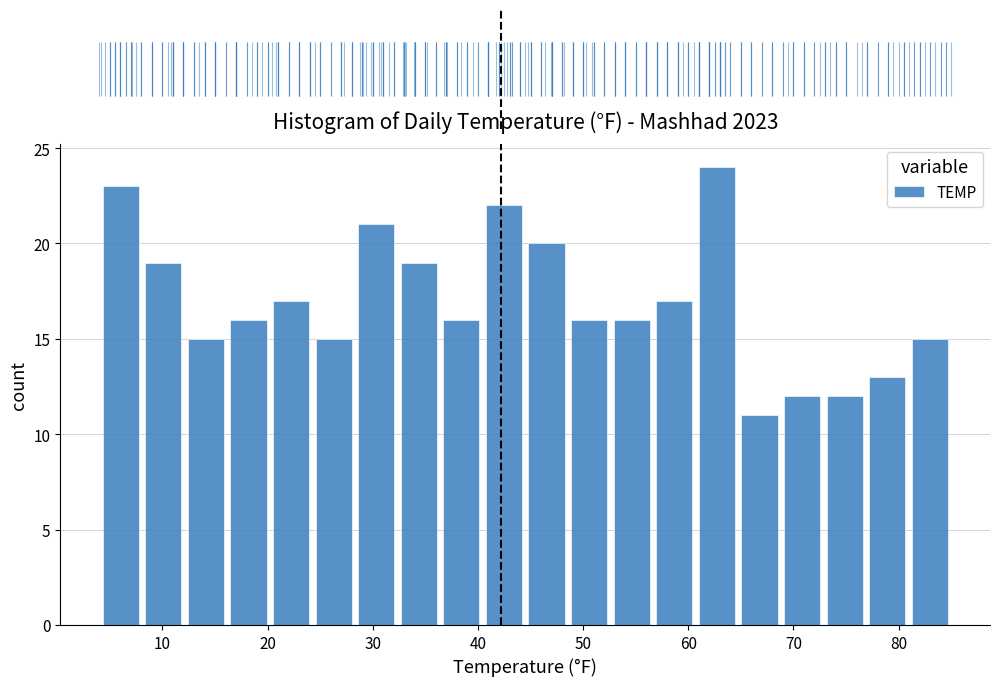

How tall is the bar that spans 32 to 36 on the x-axis? Neither the bar edges nor the heights are printed on the chart, so give them approximately, as read against the axes.

19